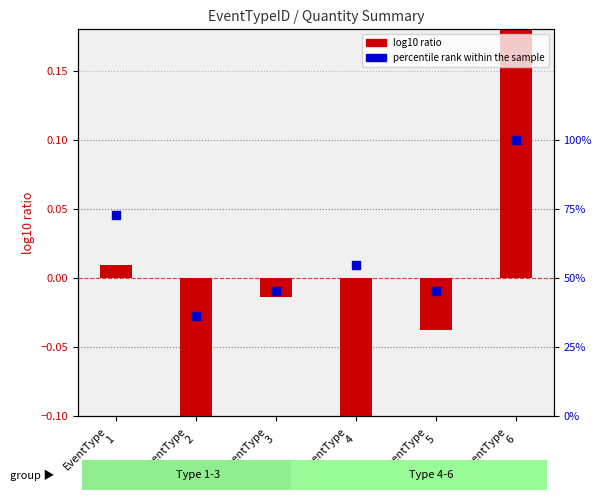

Which series contains the lowest Y value?

log10 ratio